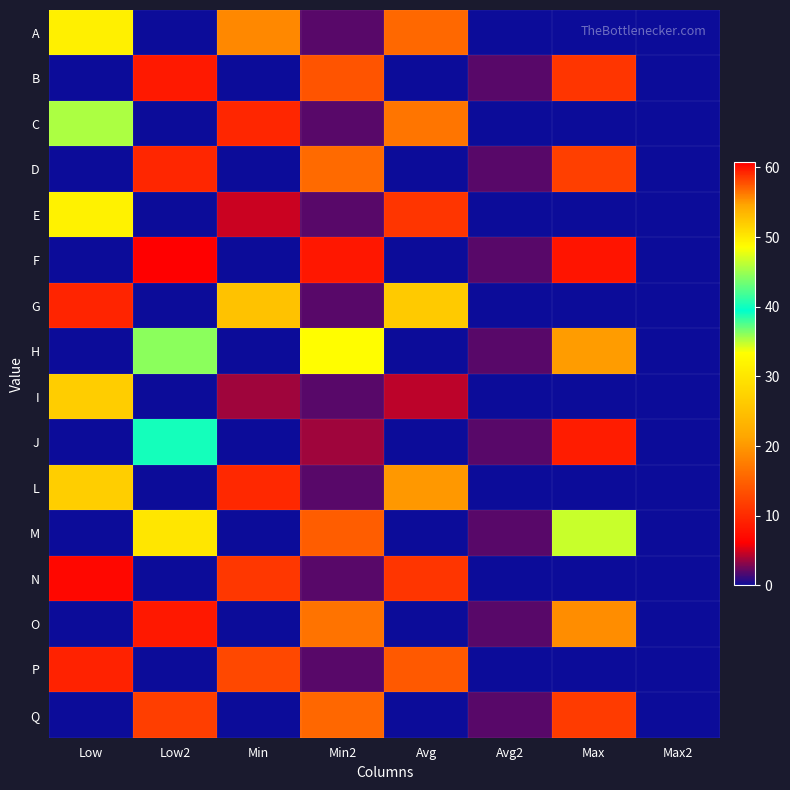

How many data points does each series have?

8